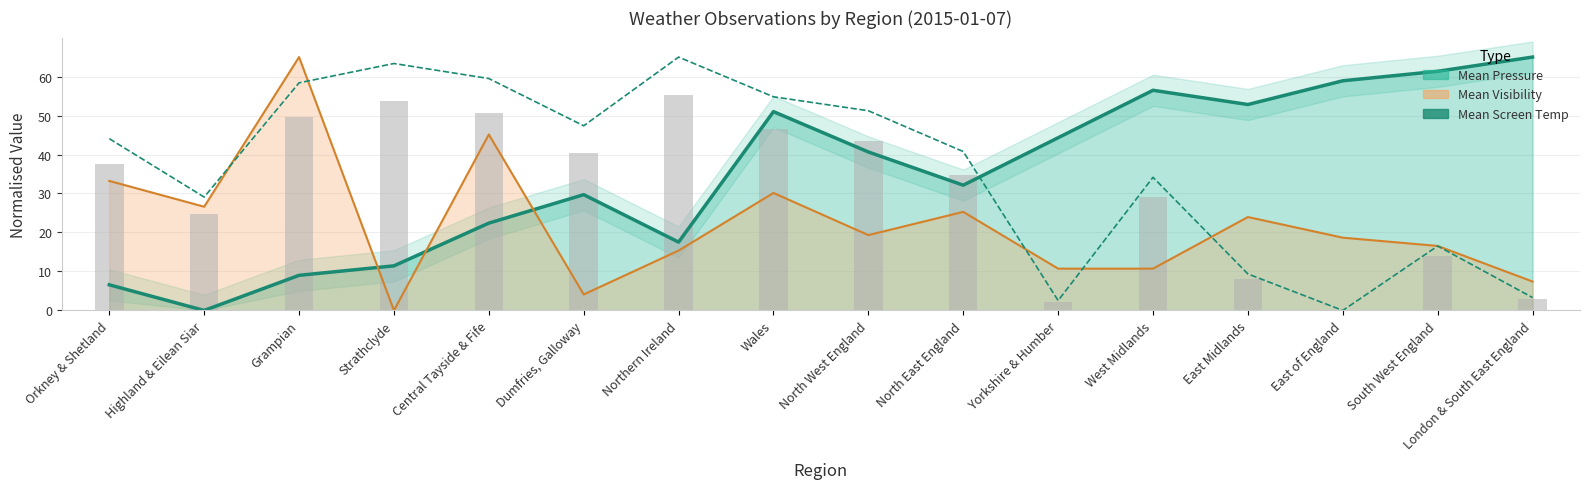

Rank the categories by value from highest to lowest.

Northern Ireland, Strathclyde, Central Tayside & Fife, Grampian, Wales, North West England, Dumfries, Galloway, Orkney & Shetland, North East England, West Midlands, Highland & Eilean Siar, South West England, East Midlands, London & South East England, Yorkshire & Humber, East of England